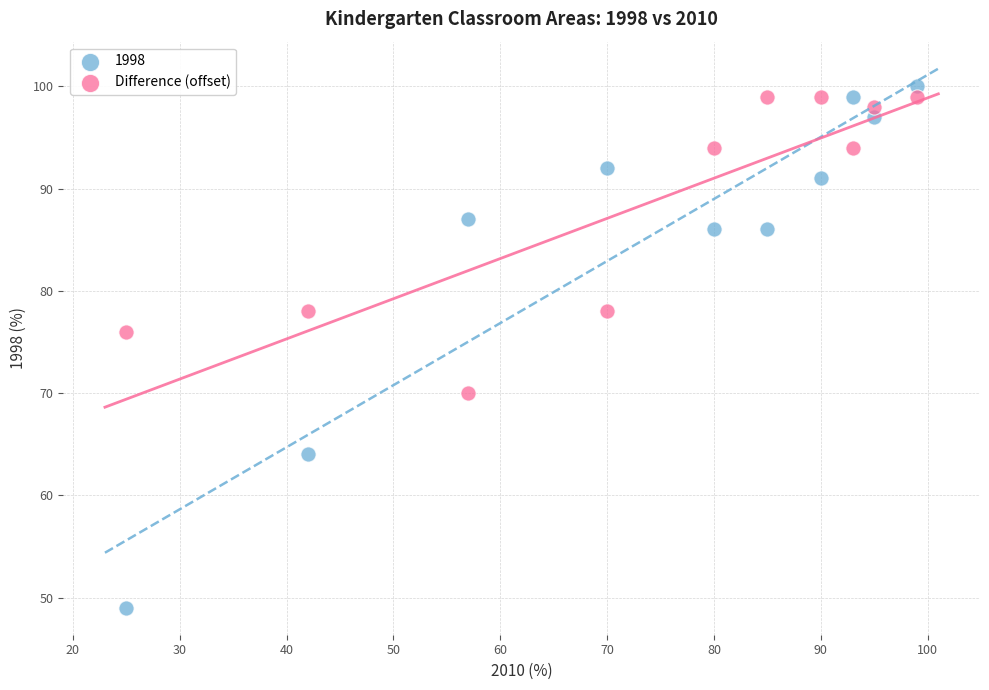

What is the X range (max minus min) for the scatter plot?

74